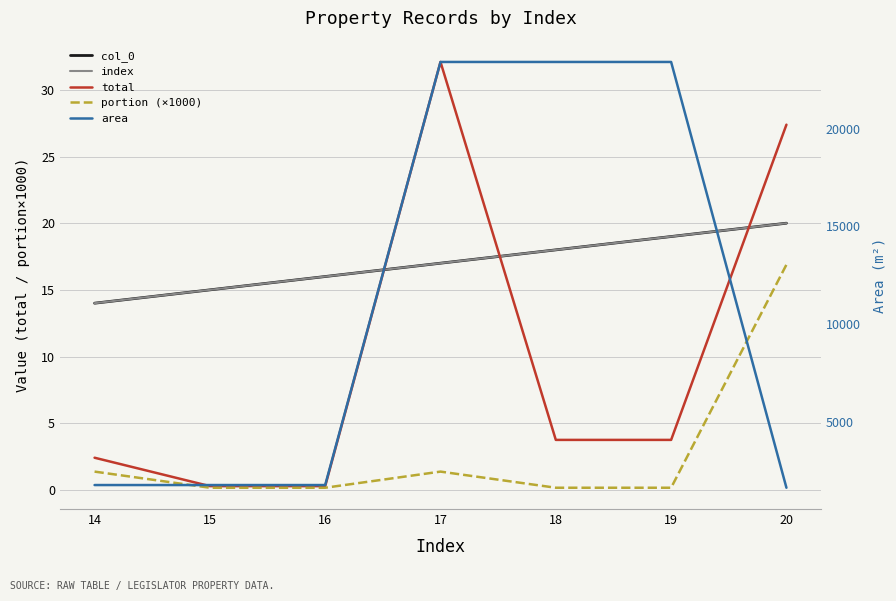

True or false: total has more than 0 points higher than both neighbors.

True